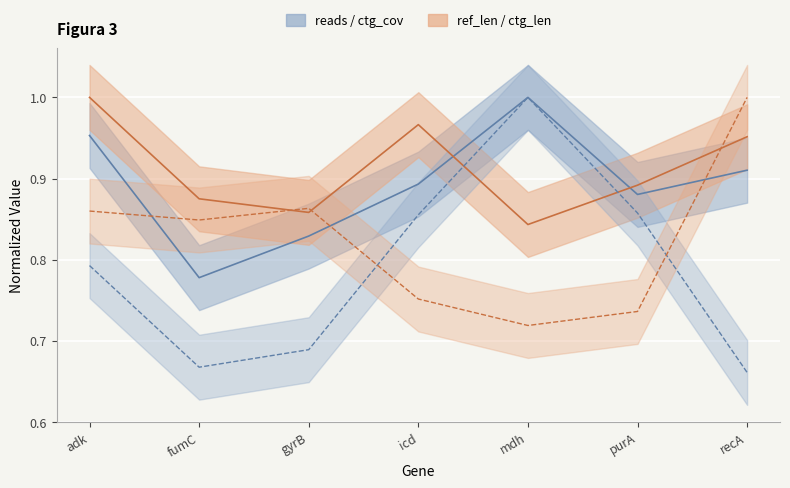

Reading right to left, extract all data points from this chart.

reads: recA=0.9	purA=0.9	mdh=1.0	icd=0.9	gyrB=0.8	fumC=0.8	adk=1.0
ref_len: recA=1.0	purA=0.9	mdh=0.8	icd=1.0	gyrB=0.9	fumC=0.9	adk=1.0
ctg_len: recA=1.0	purA=0.7	mdh=0.7	icd=0.8	gyrB=0.9	fumC=0.8	adk=0.9
ctg_cov: recA=0.7	purA=0.9	mdh=1.0	icd=0.9	gyrB=0.7	fumC=0.7	adk=0.8